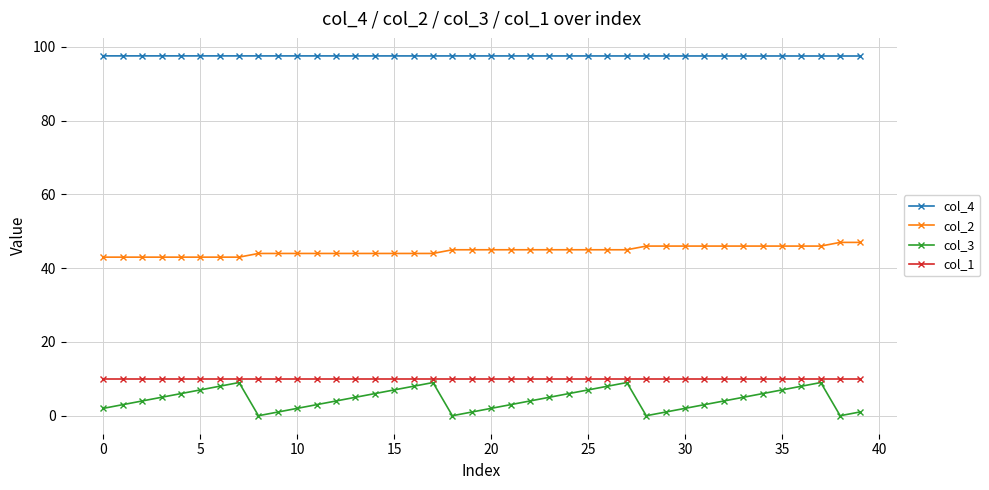

Which series has the largest total across all categories?

col_4